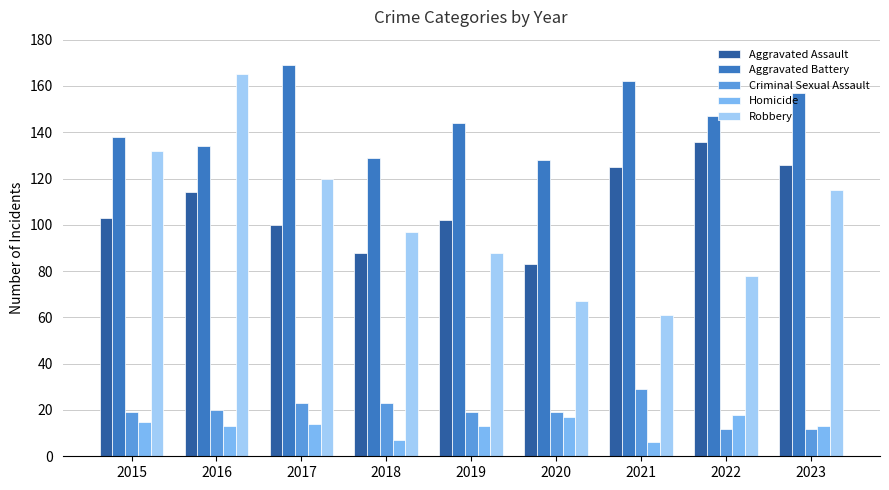

At 2016, list the series in order from largest to smallest.

Robbery, Aggravated Battery, Aggravated Assault, Criminal Sexual Assault, Homicide